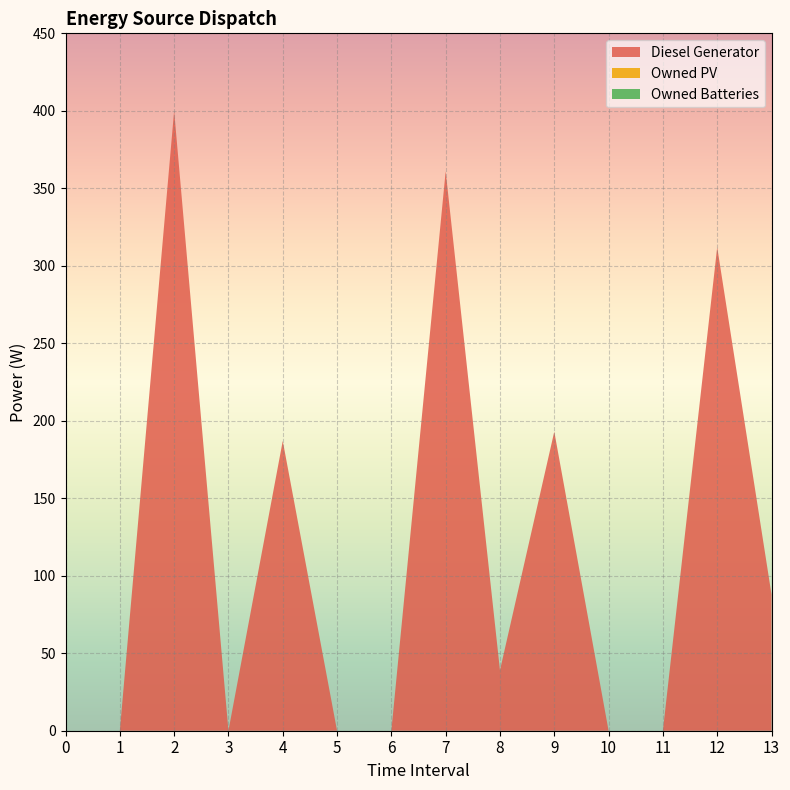

Reading left to right, extract all data points from this chart.

Diesel Generator: 0	0	400	0	187	0	0	361	39	193	0	0	312	88
Owned PV: 0	0	0	0	0	0	0	0	0	0	0	0	0	0
Owned Batteries: 0	0	0	0	0	0	0	0	0	0	0	0	0	0